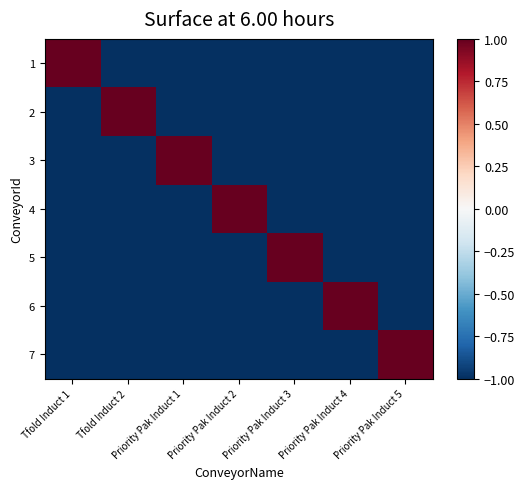

Reading right to left, list all the values displayed in this chart.

1: Priority Pak Induct 5=-1	Priority Pak Induct 4=-1	Priority Pak Induct 3=-1	Priority Pak Induct 2=-1	Priority Pak Induct 1=-1	 Tfold Induct 2=-1	 Tfold Induct 1=1
2: Priority Pak Induct 5=-1	Priority Pak Induct 4=-1	Priority Pak Induct 3=-1	Priority Pak Induct 2=-1	Priority Pak Induct 1=-1	 Tfold Induct 2=1	 Tfold Induct 1=-1
3: Priority Pak Induct 5=-1	Priority Pak Induct 4=-1	Priority Pak Induct 3=-1	Priority Pak Induct 2=-1	Priority Pak Induct 1=1	 Tfold Induct 2=-1	 Tfold Induct 1=-1
4: Priority Pak Induct 5=-1	Priority Pak Induct 4=-1	Priority Pak Induct 3=-1	Priority Pak Induct 2=1	Priority Pak Induct 1=-1	 Tfold Induct 2=-1	 Tfold Induct 1=-1
5: Priority Pak Induct 5=-1	Priority Pak Induct 4=-1	Priority Pak Induct 3=1	Priority Pak Induct 2=-1	Priority Pak Induct 1=-1	 Tfold Induct 2=-1	 Tfold Induct 1=-1
6: Priority Pak Induct 5=-1	Priority Pak Induct 4=1	Priority Pak Induct 3=-1	Priority Pak Induct 2=-1	Priority Pak Induct 1=-1	 Tfold Induct 2=-1	 Tfold Induct 1=-1
7: Priority Pak Induct 5=1	Priority Pak Induct 4=-1	Priority Pak Induct 3=-1	Priority Pak Induct 2=-1	Priority Pak Induct 1=-1	 Tfold Induct 2=-1	 Tfold Induct 1=-1